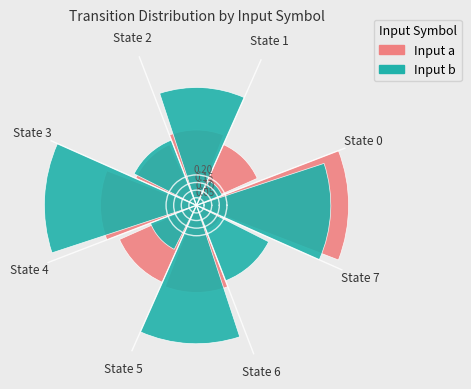

How many slices are in this pie chart?

8